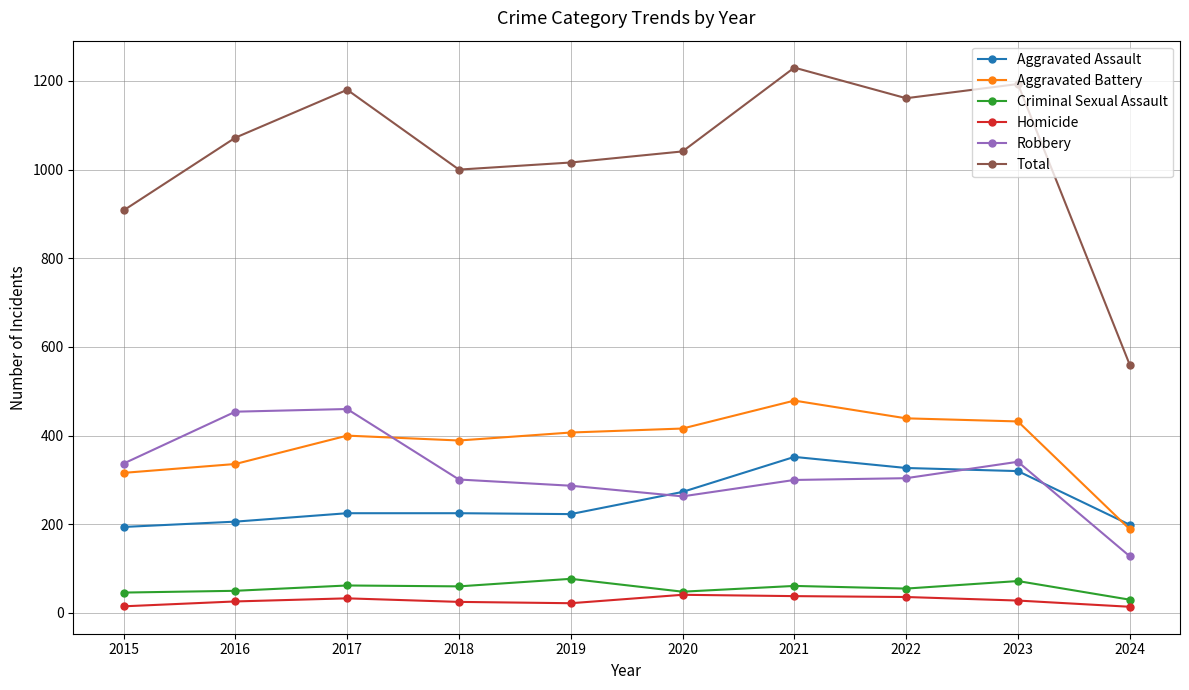

Rank the series at 2016 from lowest to highest value.

Homicide, Criminal Sexual Assault, Aggravated Assault, Aggravated Battery, Robbery, Total